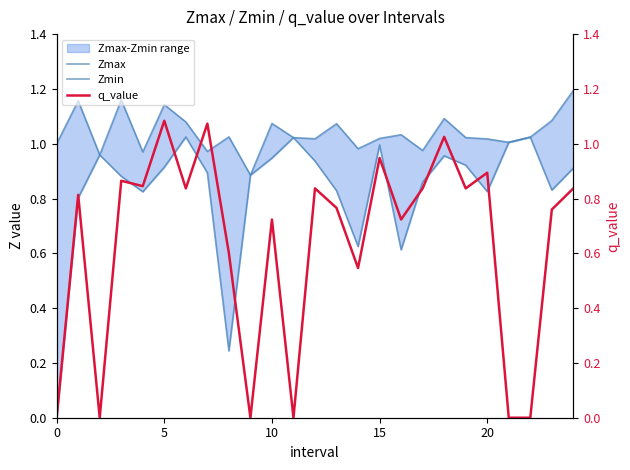

What is the label of the 24th point from the left?

23